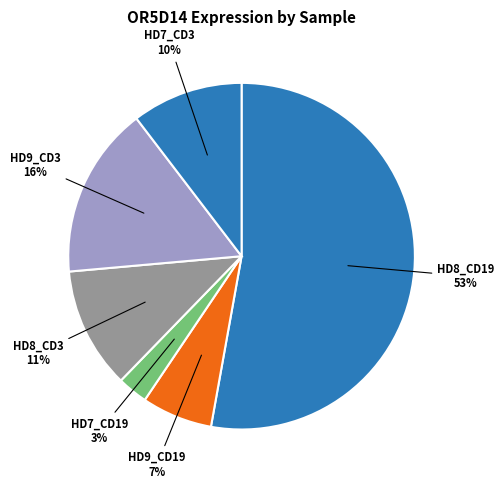

True or false: HD7_CD3 accounts for 10% of the total.

True